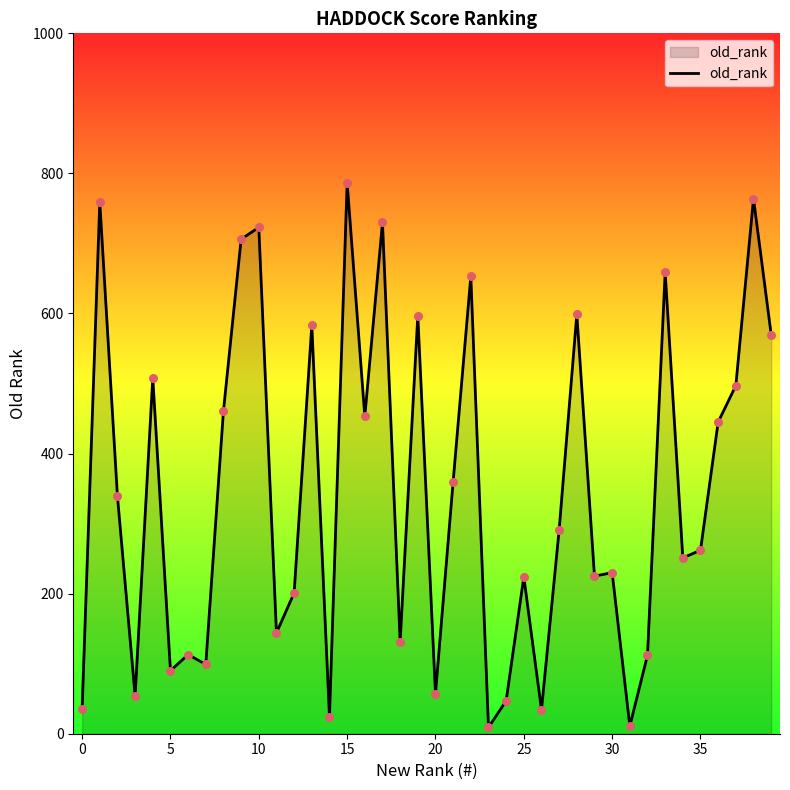

What is the greatest value displayed?

787